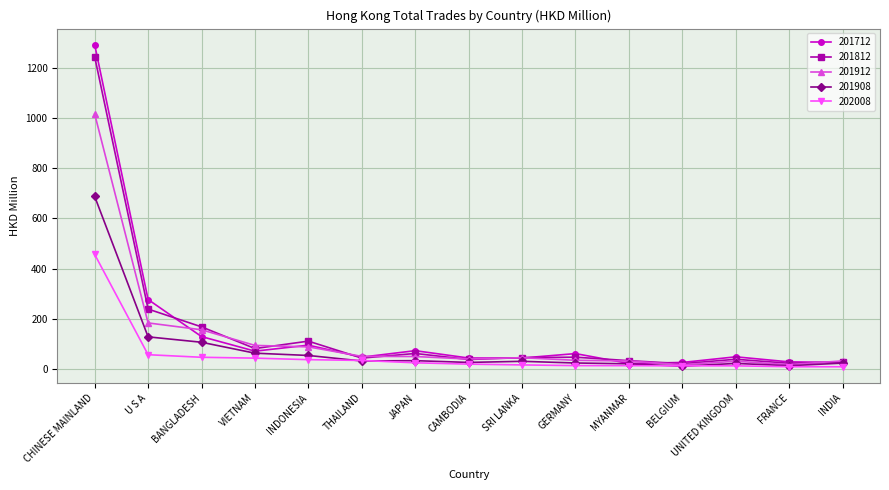

How many distinct data groups are displayed?

5